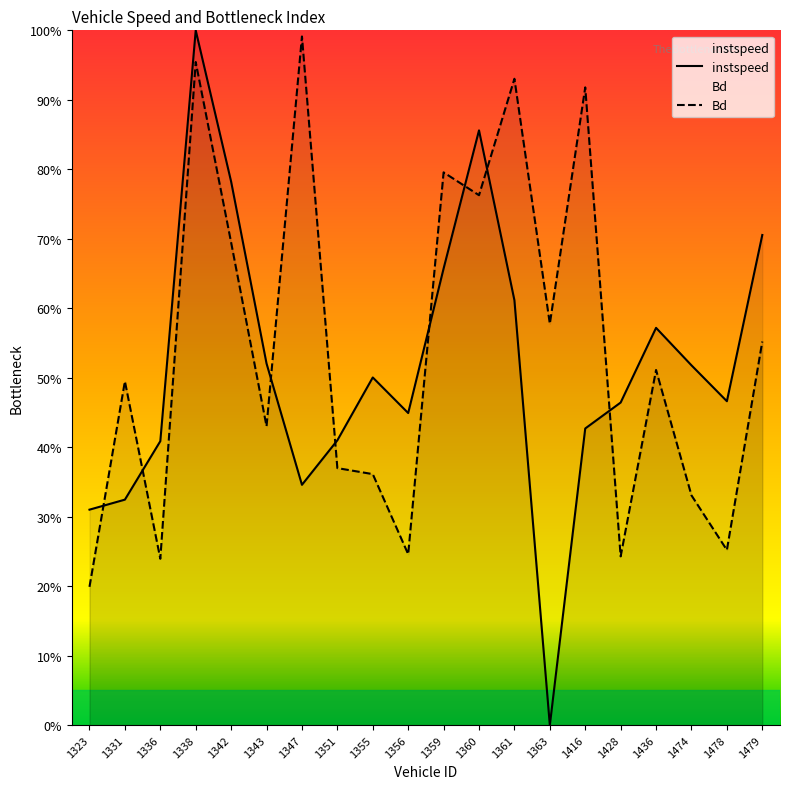

At how many categories does at least one series exceed 0?

20